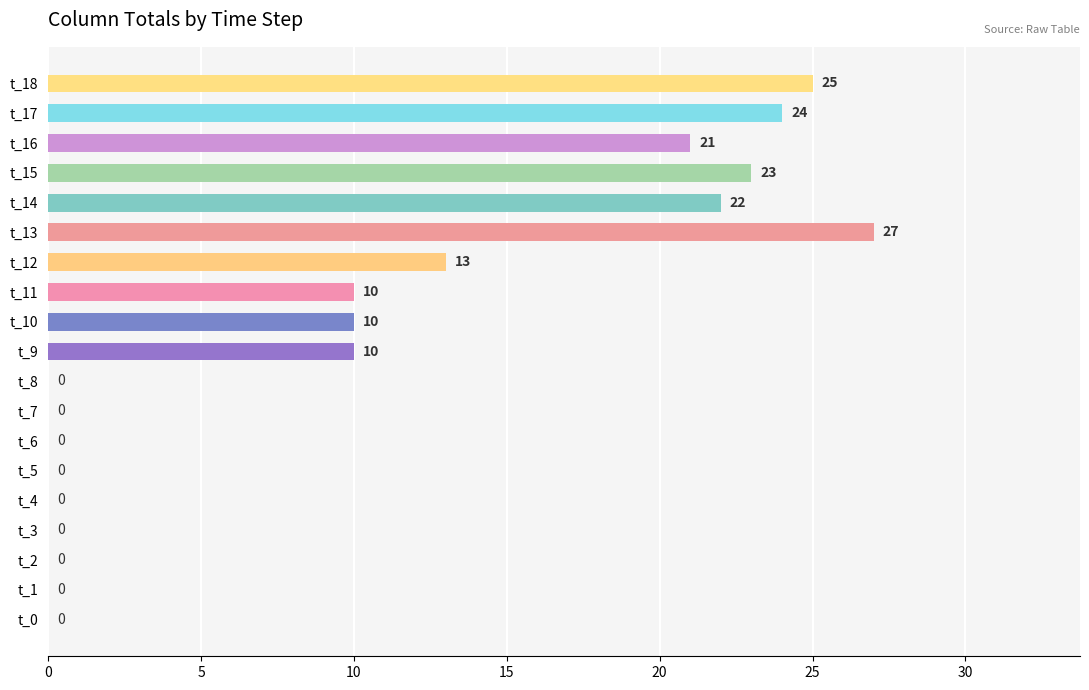

What is the approximate value at t_16?

21